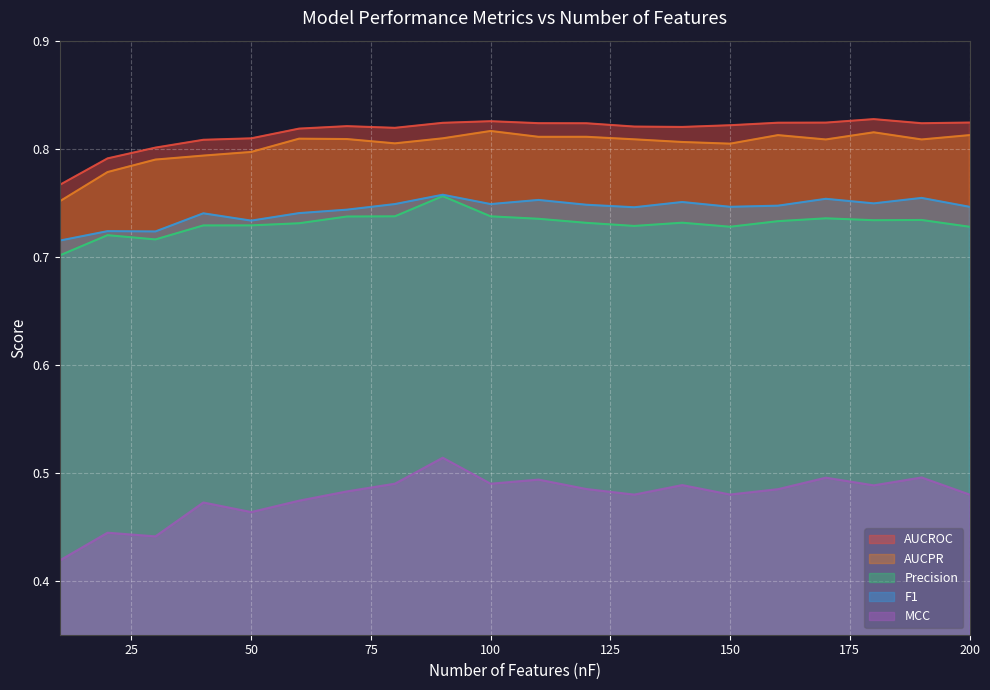

What is the spread (max minus min) of values at 100?

0.3